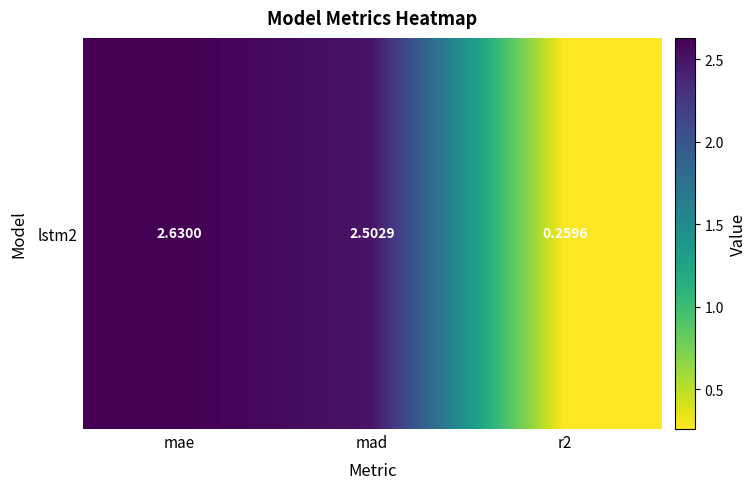

What is the difference between the second highest and minimum values?

2.2